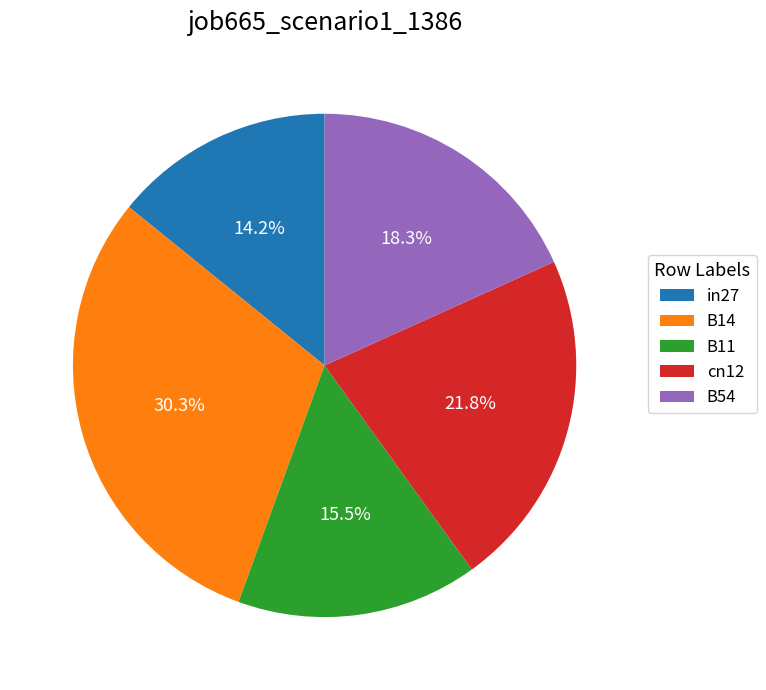

Rank the categories by value from highest to lowest.

B14, cn12, B54, B11, in27